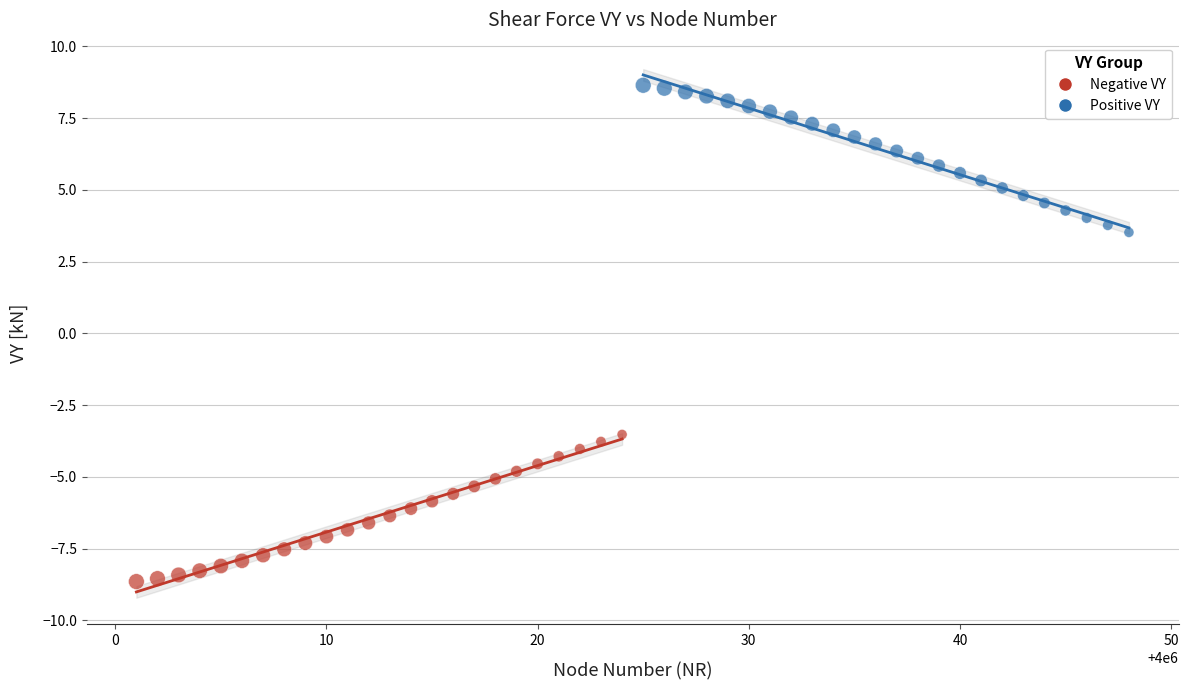

Which series contains the lowest Y value?

Negative VY